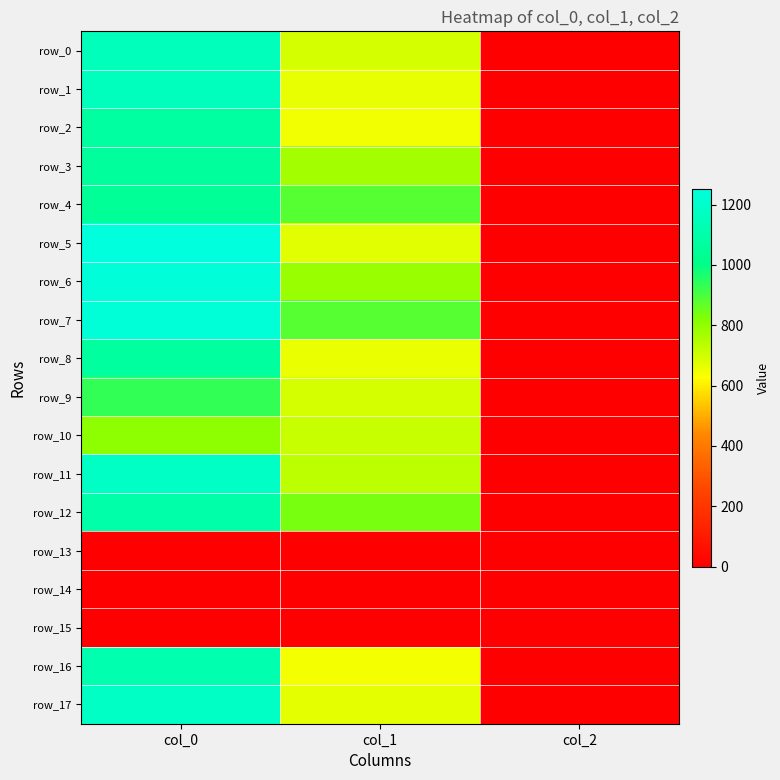

Read the row_7 value at col_2.

2.0